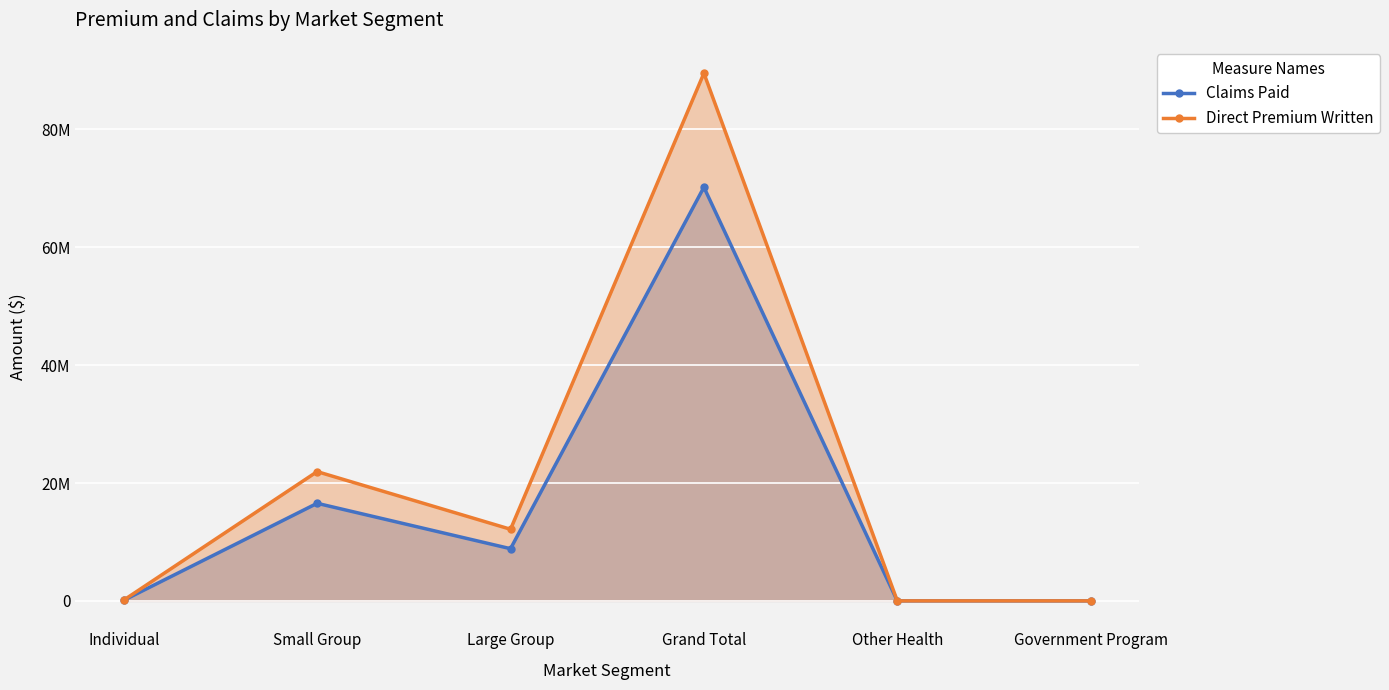

Which series has the largest total across all categories?

Direct Premium Written